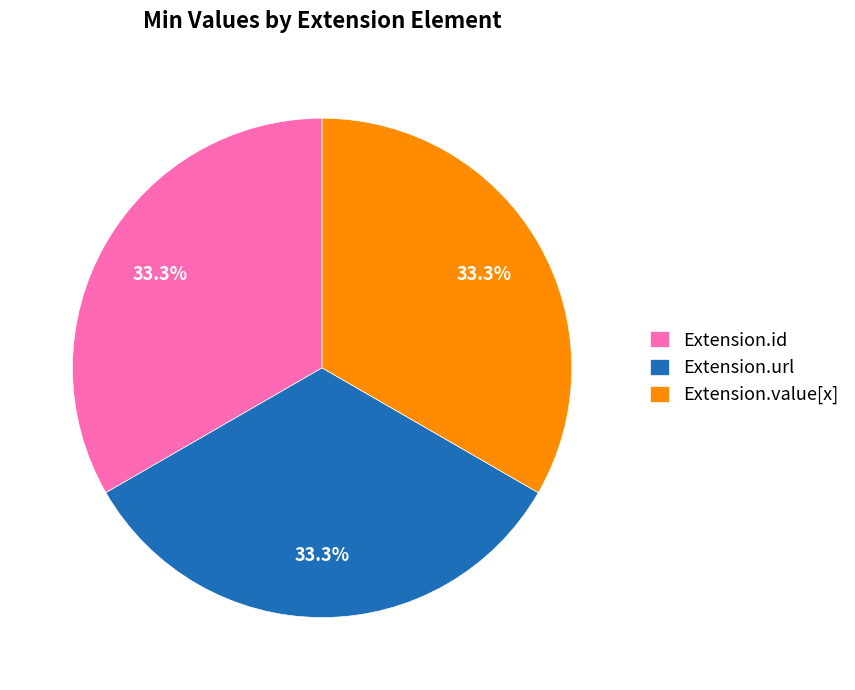

Does Extension.url account for over 50% of the chart?

No